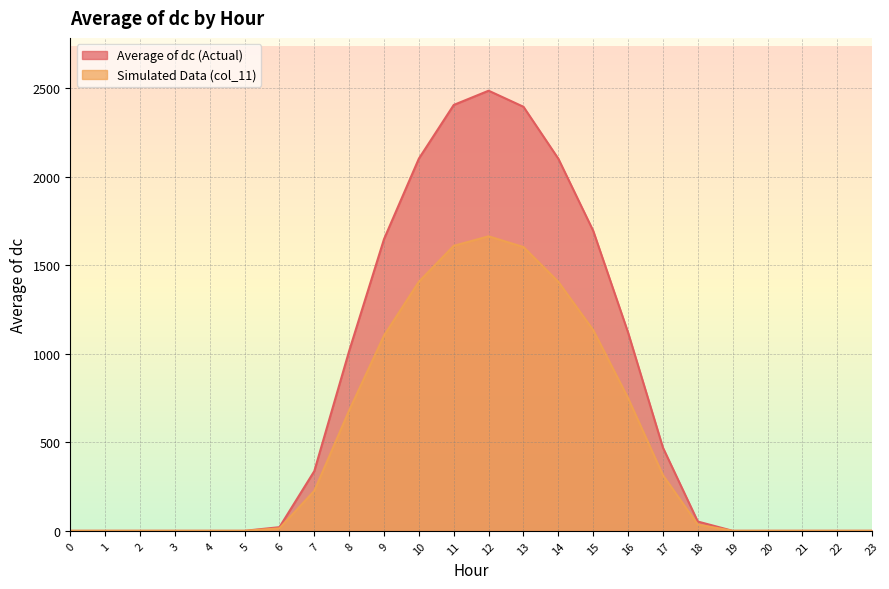

True or false: Simulated Data (col_11) and Average of dc (Actual) cross at least once.

False